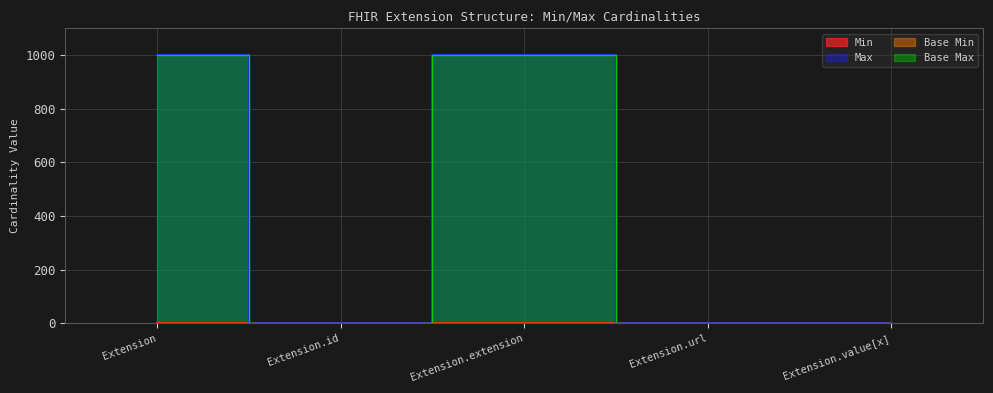

Reading right to left, what are all the values shown in this chart?

Min: 0	1	0	0	0
Max: 1	1	999	1	999
Base Min: 0	1	0	0	0
Base Max: 1	1	999	1	999